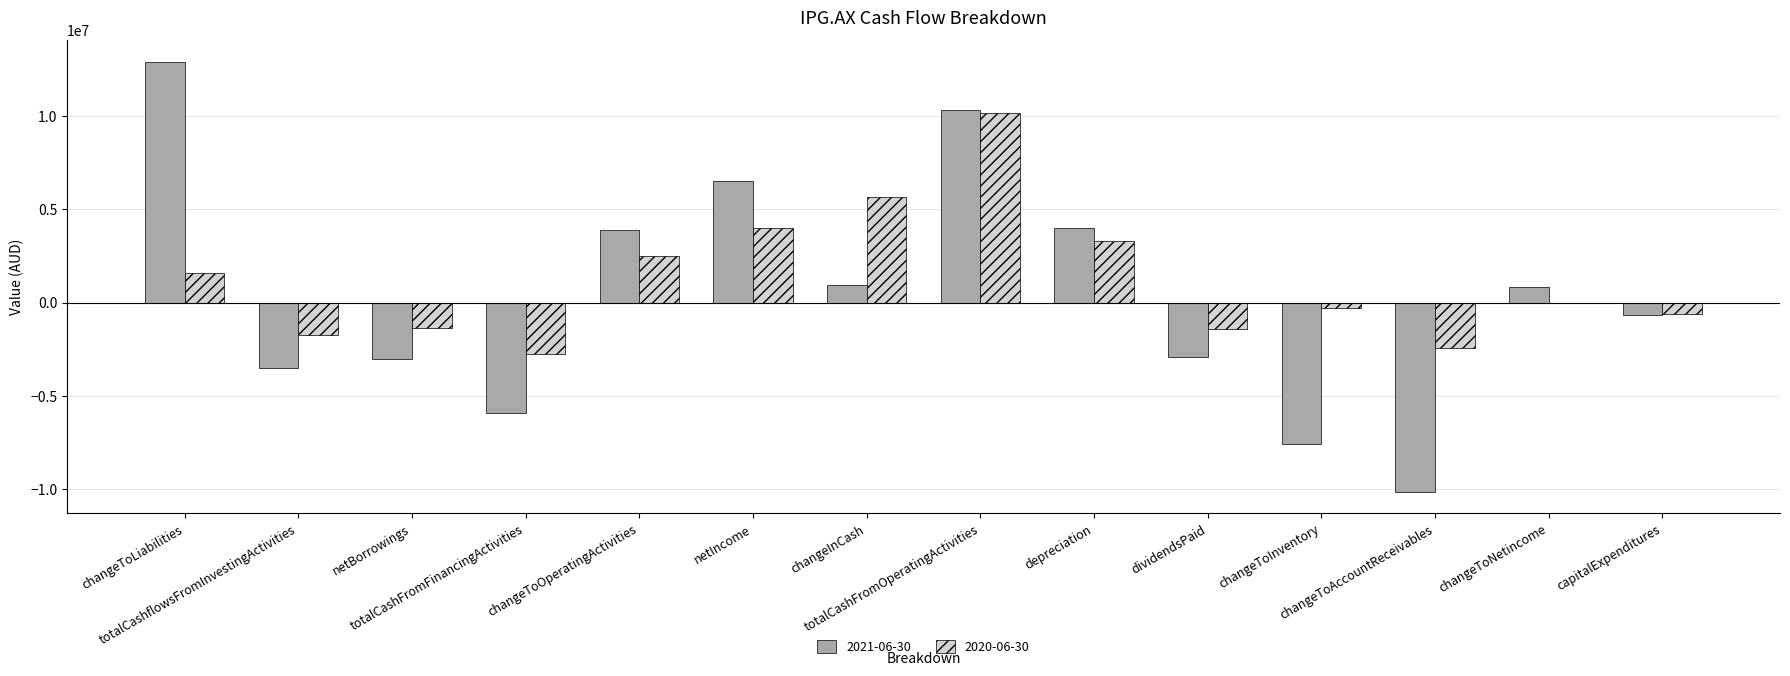

Is it true that 2021-06-30 equals -9294589 at totalCashFromFinancingActivities?

False